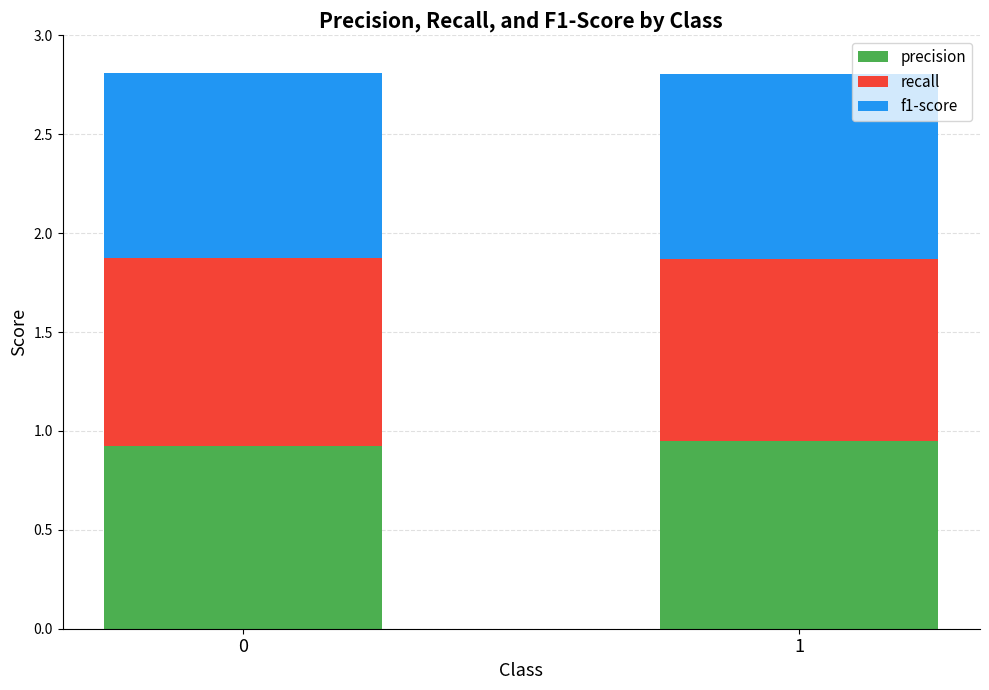

Does the chart contain any negative values?

No